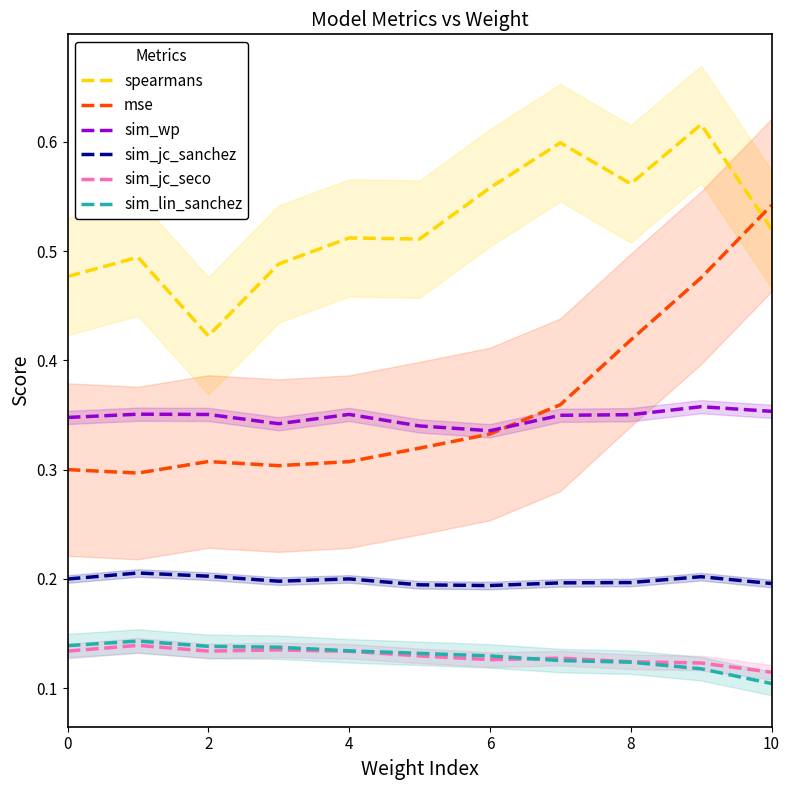

What are all the series names shown in the legend?

spearmans, mse, sim_wp, sim_jc_sanchez, sim_jc_seco, sim_lin_sanchez